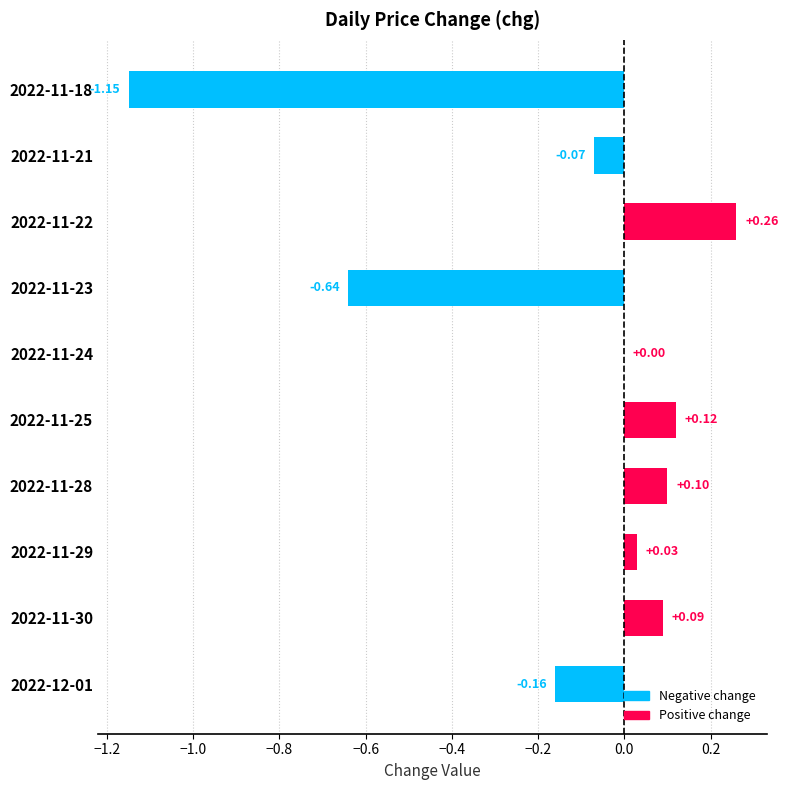

Does the chart contain stacked bars?

No